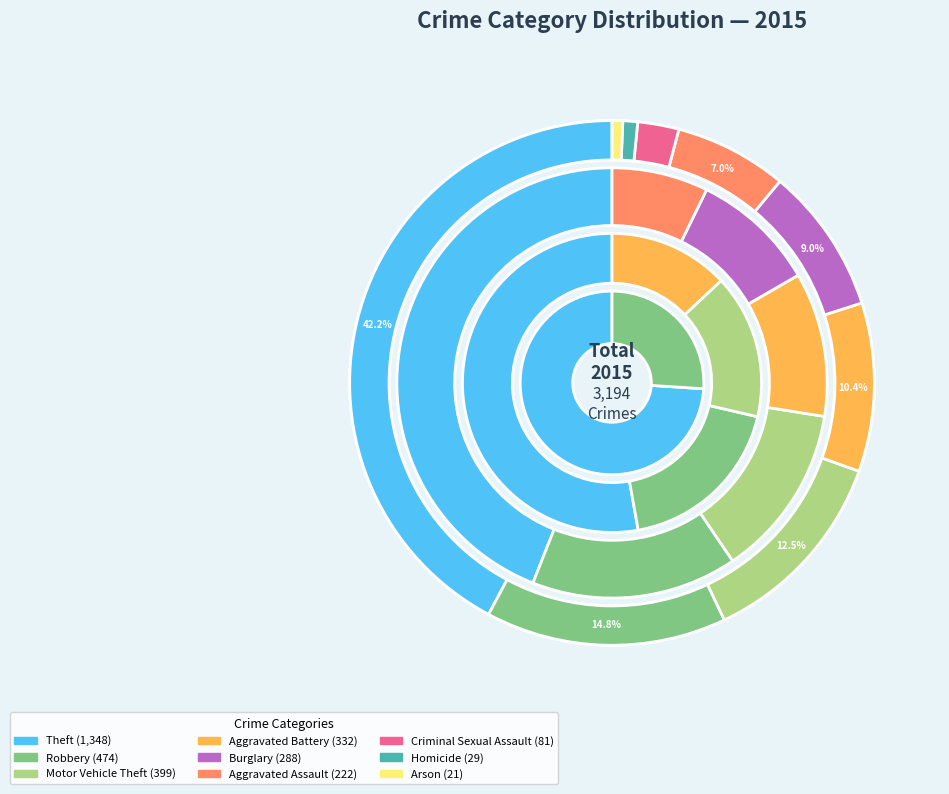

Is there any slice that represents more than half of the pie?

No